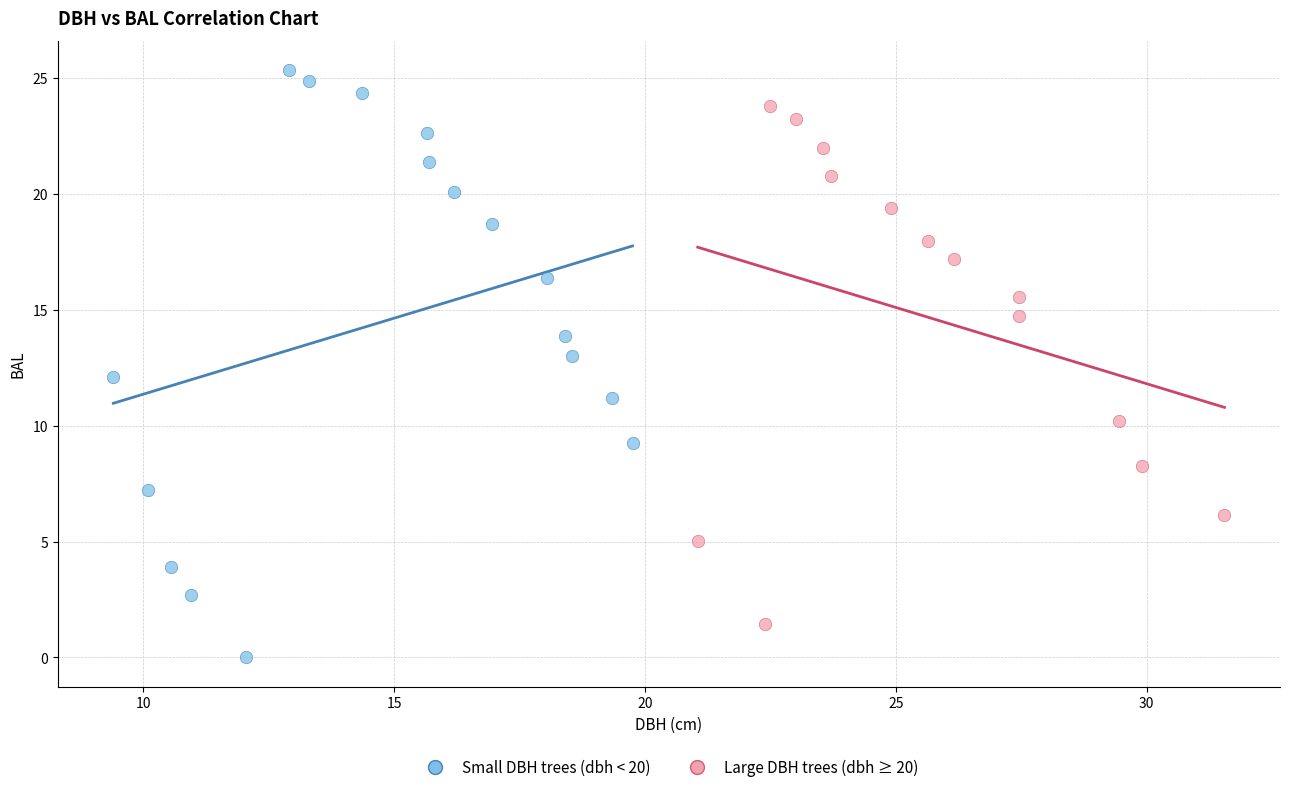

Which series reaches the maximum Y coordinate?

Small DBH trees (dbh < 20)